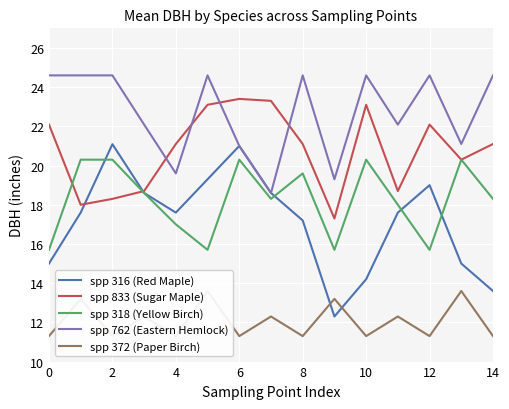

Reading left to right, what are all the values shown in this chart?

spp 316 (Red Maple): 15.0	17.6	21.1	18.6	17.6	19.3	21.0	18.6	17.2	12.3	14.2	17.6	19.0	15.0	13.6
spp 833 (Sugar Maple): 22.1	18.0	18.3	18.7	21.1	23.1	23.4	23.3	21.1	17.3	23.1	18.7	22.1	20.3	21.1
spp 318 (Yellow Birch): 15.7	20.3	20.3	18.6	17.0	15.7	20.3	18.3	19.6	15.7	20.3	18.0	15.7	20.3	18.3
spp 762 (Eastern Hemlock): 24.6	24.6	24.6	22.1	19.6	24.6	21.0	18.6	24.6	19.3	24.6	22.1	24.6	21.1	24.6
spp 372 (Paper Birch): 11.3	13.2	11.3	12.3	11.3	13.6	11.3	12.3	11.3	13.2	11.3	12.3	11.3	13.6	11.3